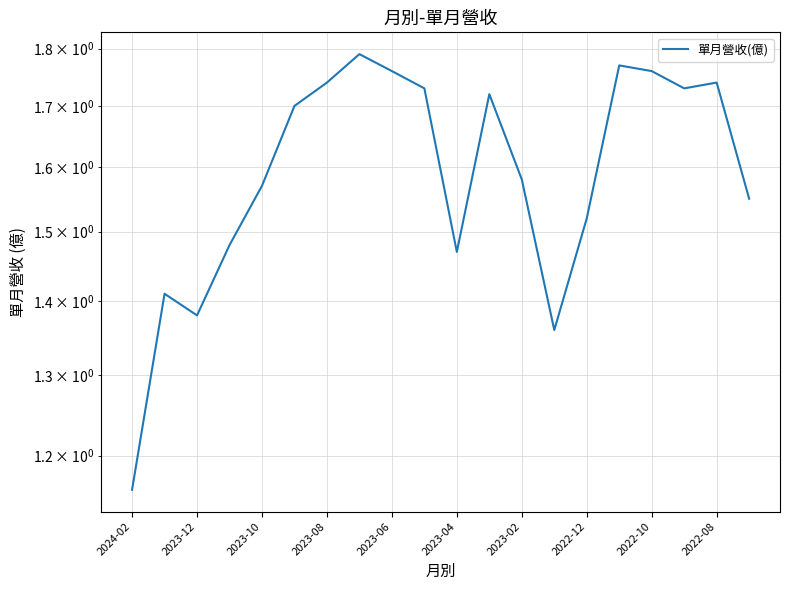

The value at 2023-04 is 2.5. True or false?

False